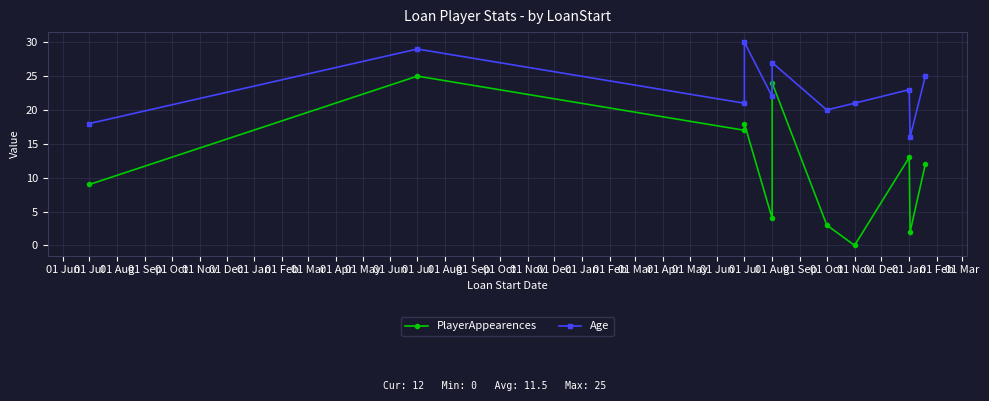

Between 01 Aug and 01 Mar, which series saw the biggest shift?

PlayerAppearences